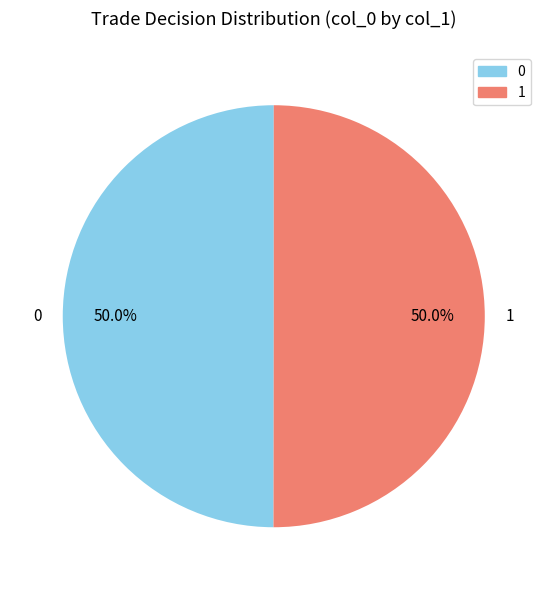

Do 1 and 0 together represent more than half of the pie?

Yes